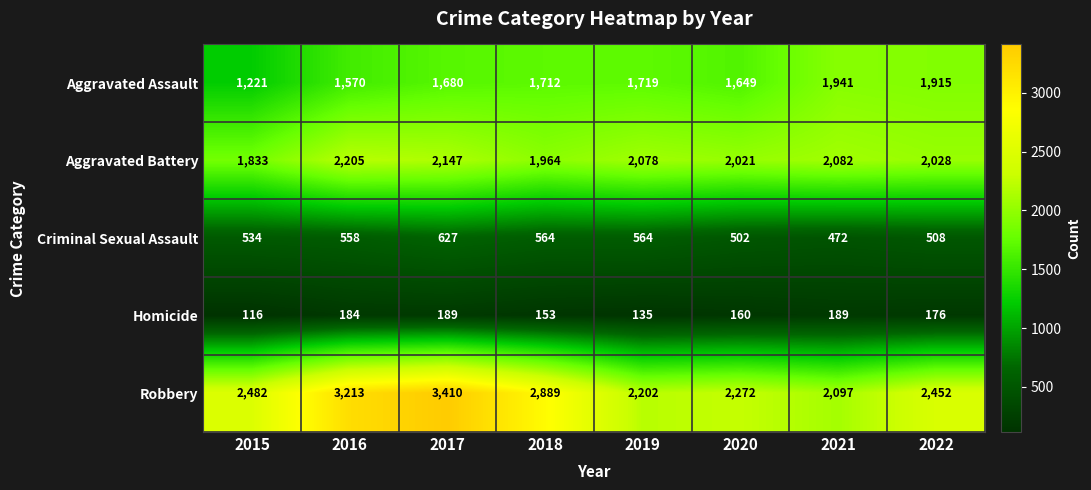

What is the difference between the highest and lowest values at 2022?

2276